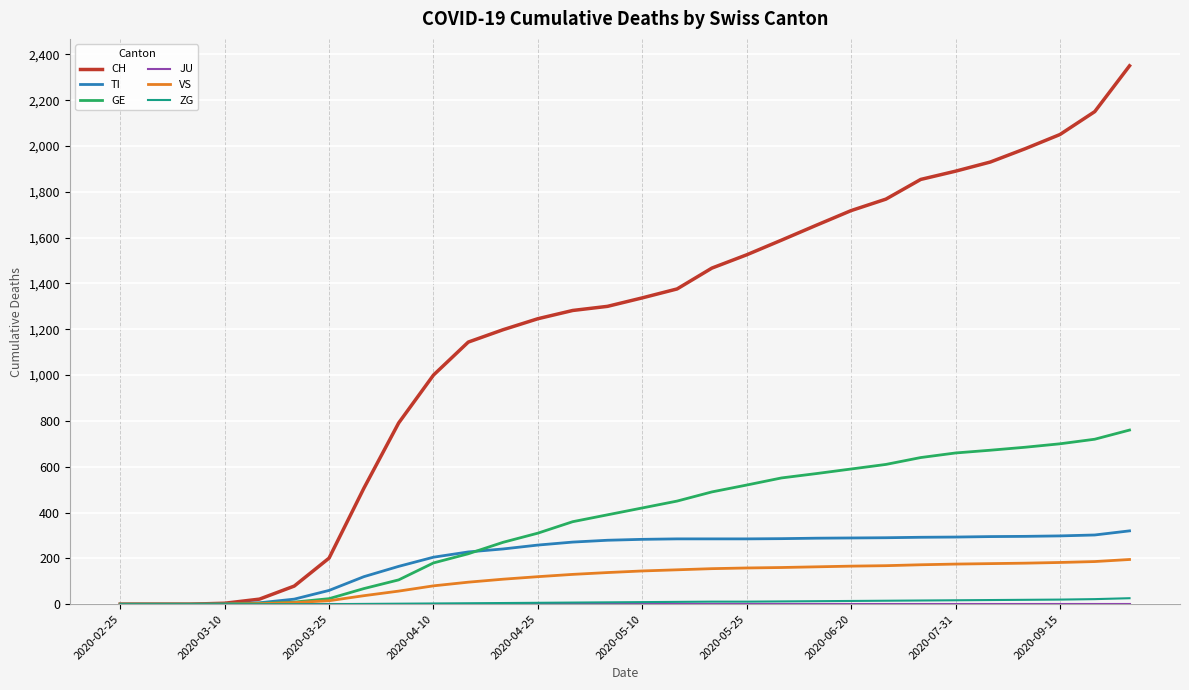

What is the greatest value displayed?

2350